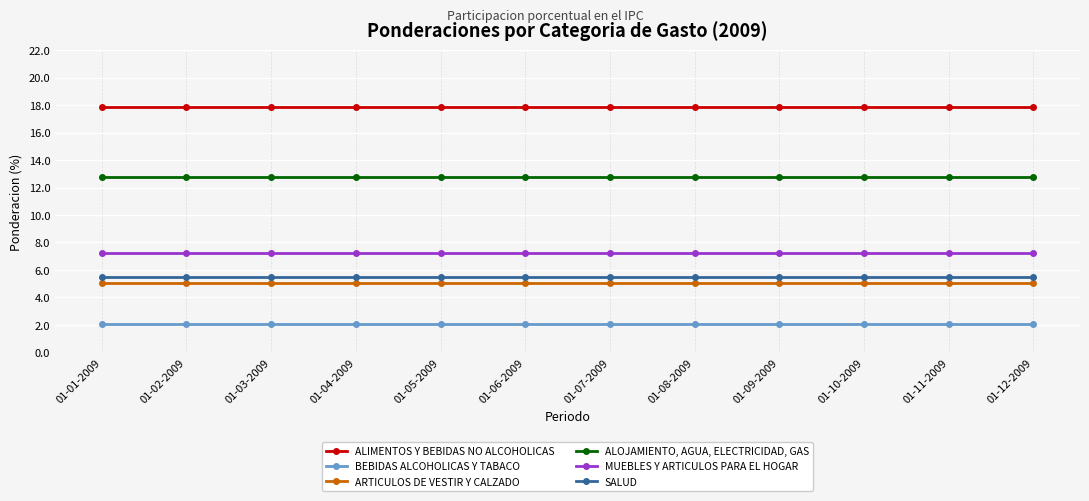

What value does the ARTICULOS DE VESTIR Y CALZADO series have at 01-11-2009?

5.1